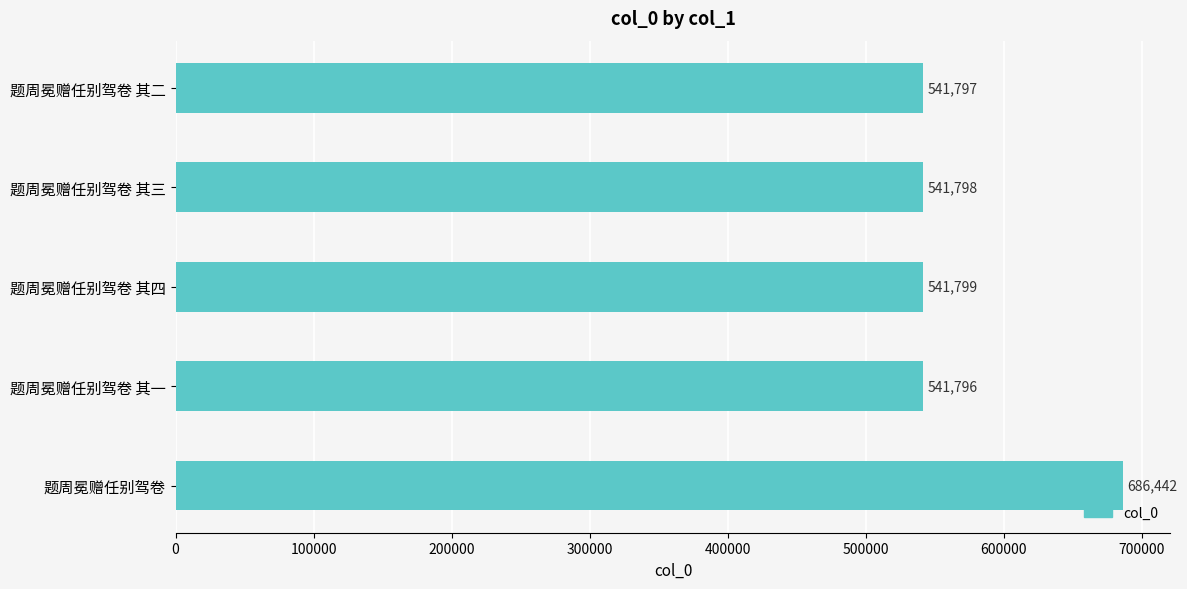

Reading top to bottom, what are all the values shown in this chart?

题周冕赠任别驾卷 其二=541797	题周冕赠任别驾卷 其三=541798	题周冕赠任别驾卷 其四=541799	题周冕赠任别驾卷 其一=541796	题周冕赠任别驾卷=686442